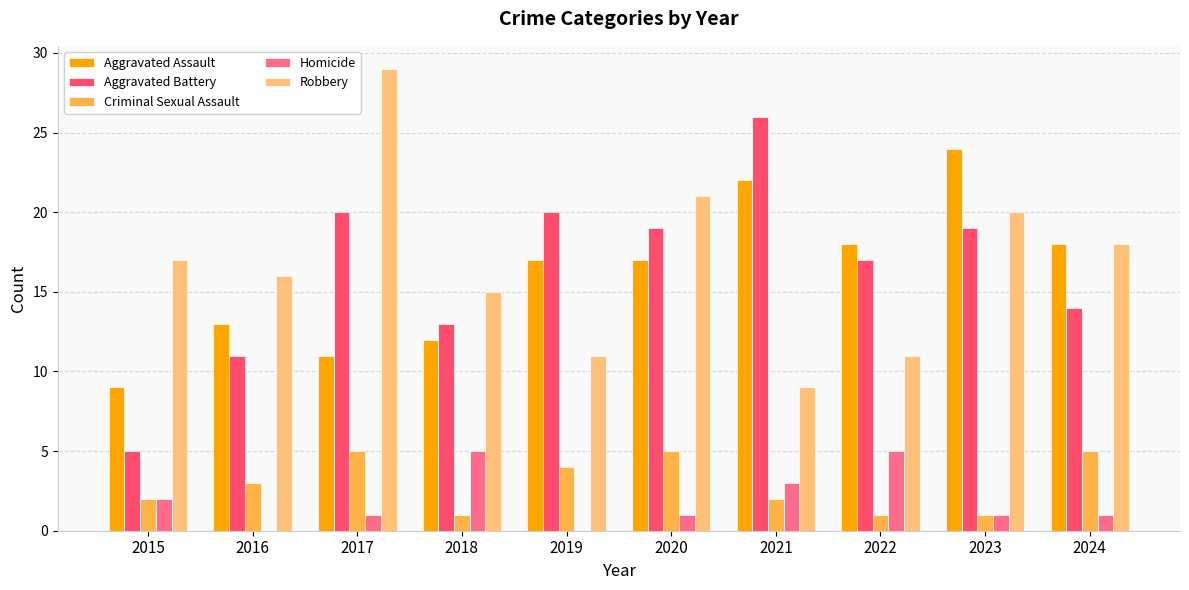

Reading left to right, transcribe all the data shown in this chart.

Aggravated Assault: 9	13	11	12	17	17	22	18	24	18
Aggravated Battery: 5	11	20	13	20	19	26	17	19	14
Criminal Sexual Assault: 2	3	5	1	4	5	2	1	1	5
Homicide: 2	0	1	5	0	1	3	5	1	1
Robbery: 17	16	29	15	11	21	9	11	20	18